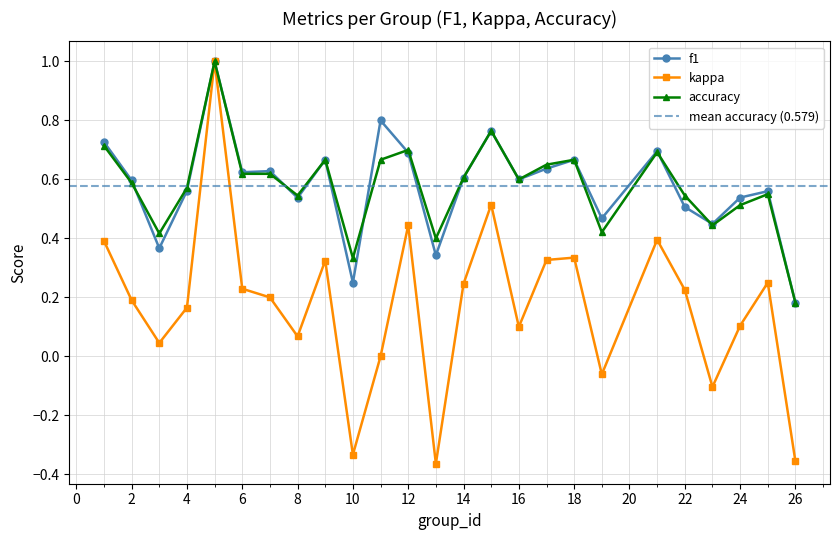

What are all the series names shown in the legend?

f1, kappa, accuracy